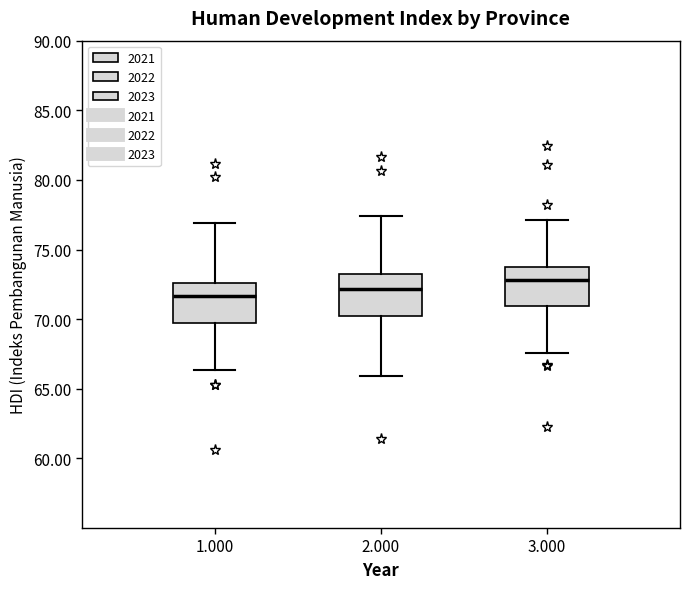

Which box has the highest median line?

3.000